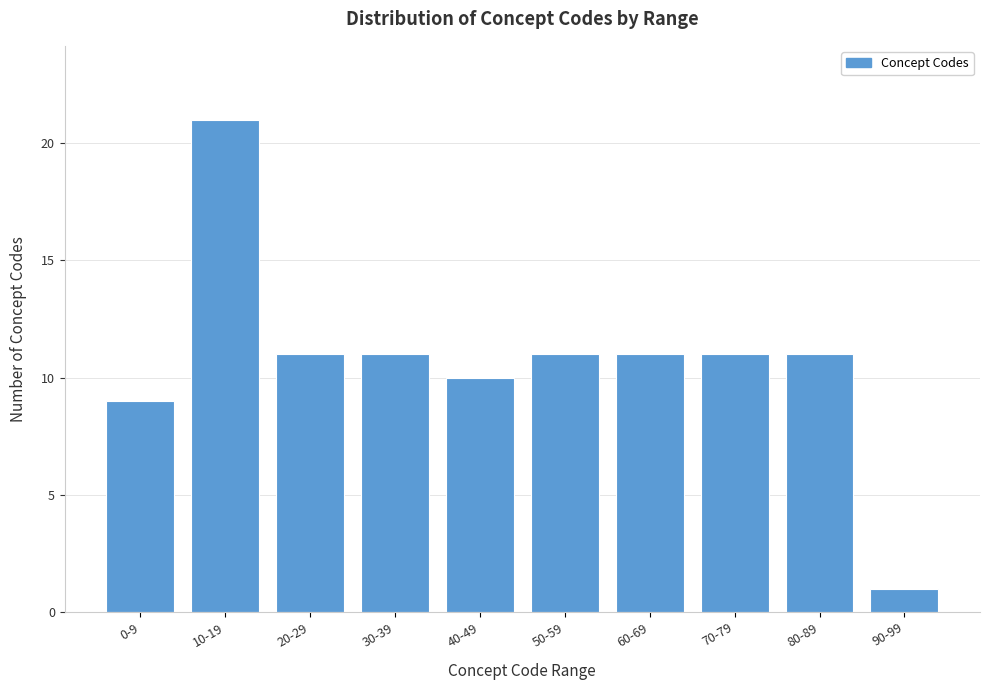

Reading right to left, list all the values displayed in this chart.

90-99=1	80-89=11	70-79=11	60-69=11	50-59=11	40-49=10	30-39=11	20-29=11	10-19=21	0-9=9